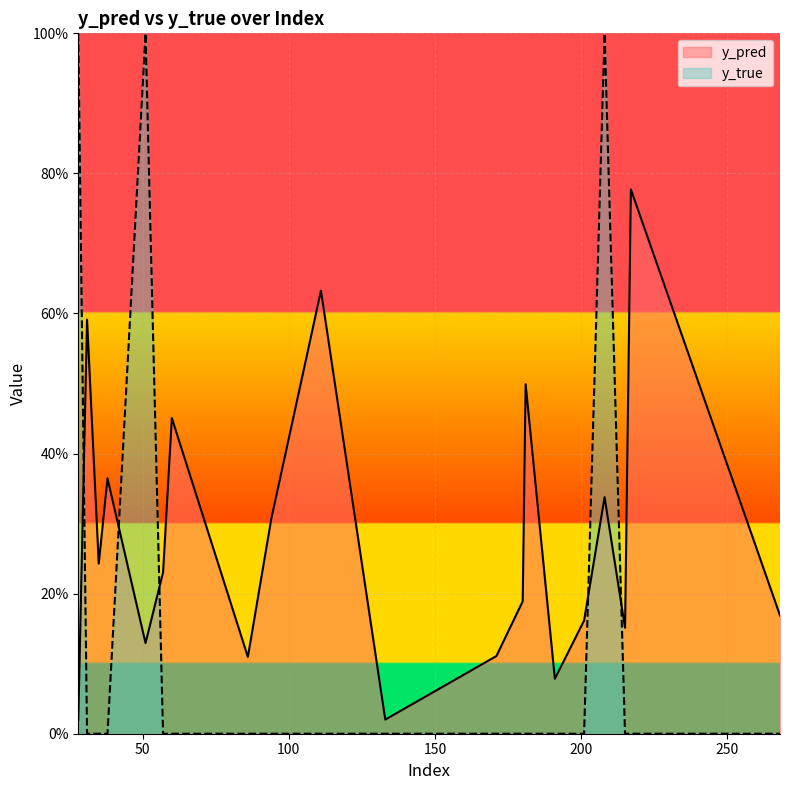

At which category does y_pred reach its first local valley?

35